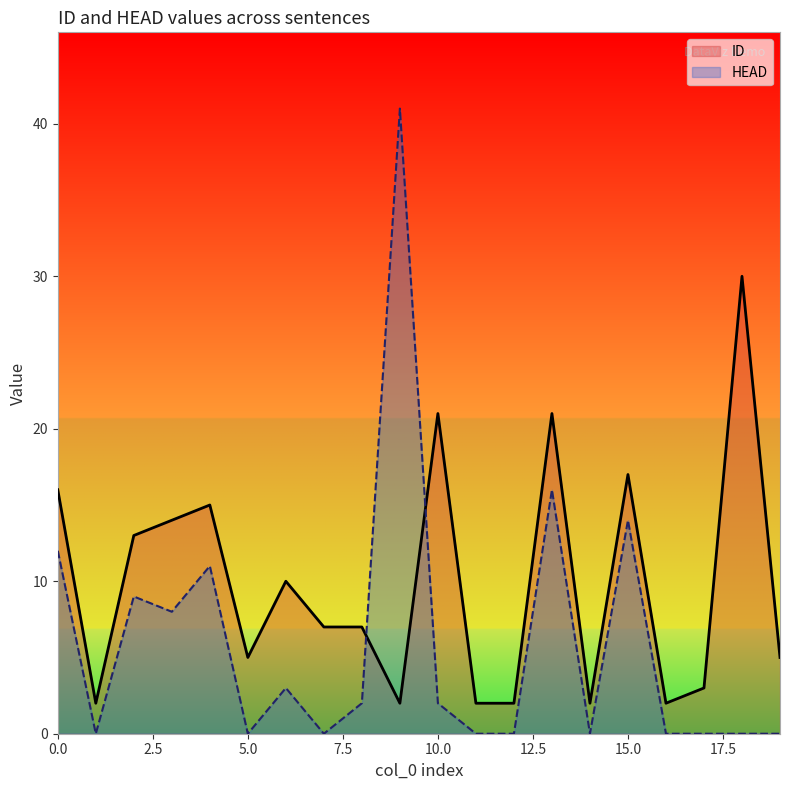

What is the average value of the HEAD series?

6